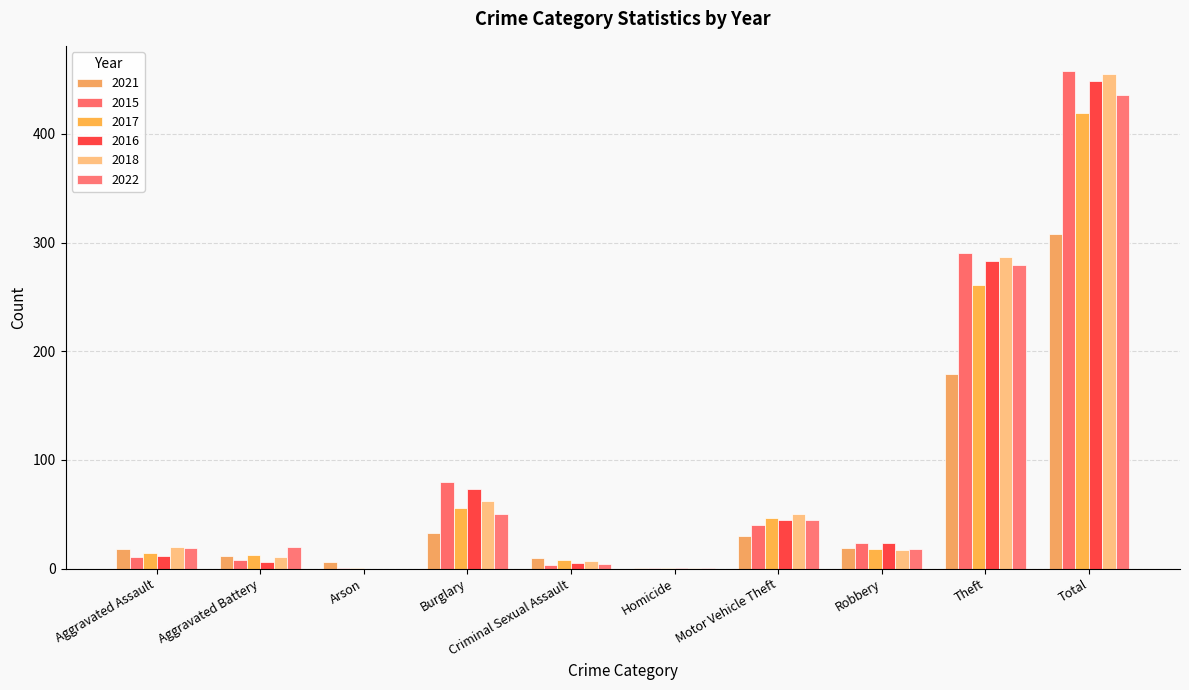

Rank the categories by 2021 value from highest to lowest.

Total, Theft, Burglary, Motor Vehicle Theft, Robbery, Aggravated Assault, Aggravated Battery, Criminal Sexual Assault, Arson, Homicide